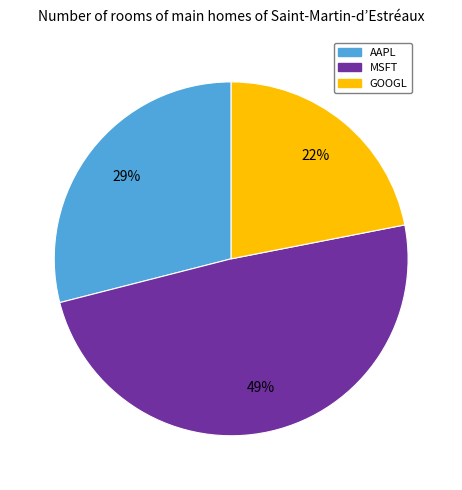

Combined, do GOOGL and MSFT account for over 50%?

Yes